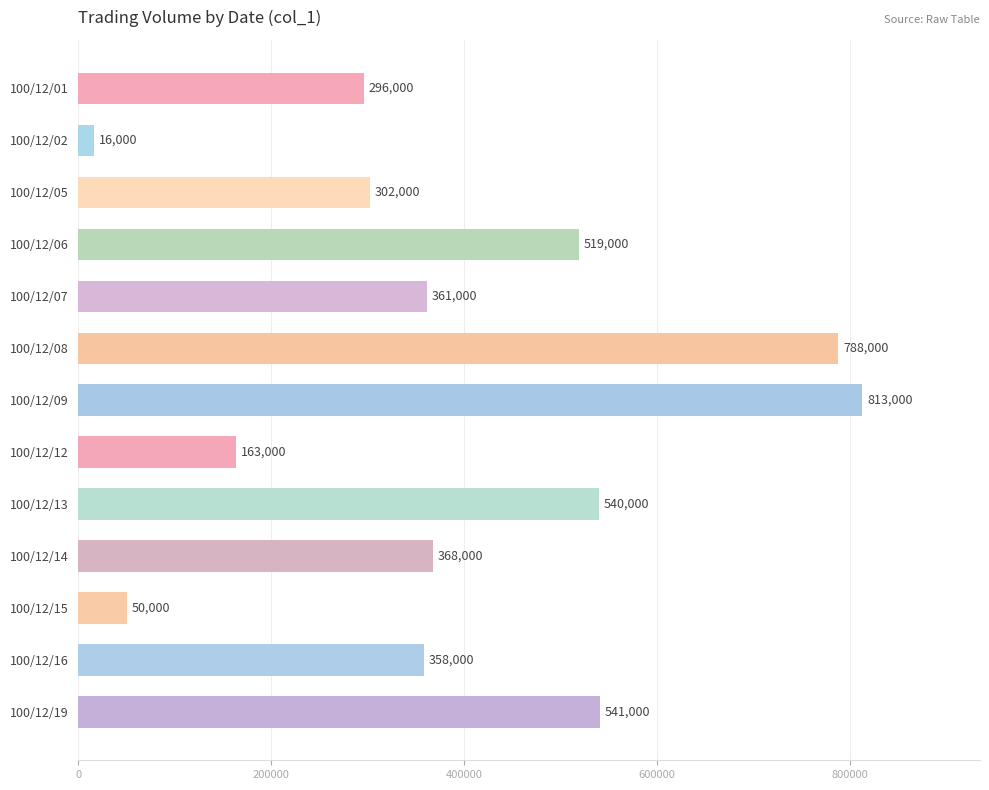

List the labels in order of value, smallest first.

100/12/02, 100/12/15, 100/12/12, 100/12/01, 100/12/05, 100/12/16, 100/12/07, 100/12/14, 100/12/06, 100/12/13, 100/12/19, 100/12/08, 100/12/09